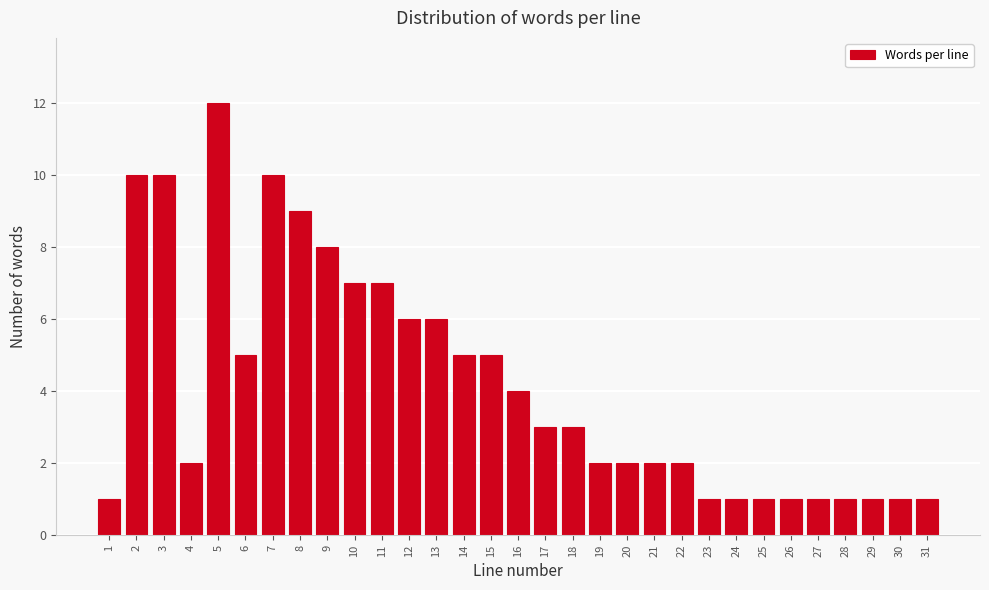

What is the difference between the second highest and minimum values?

9